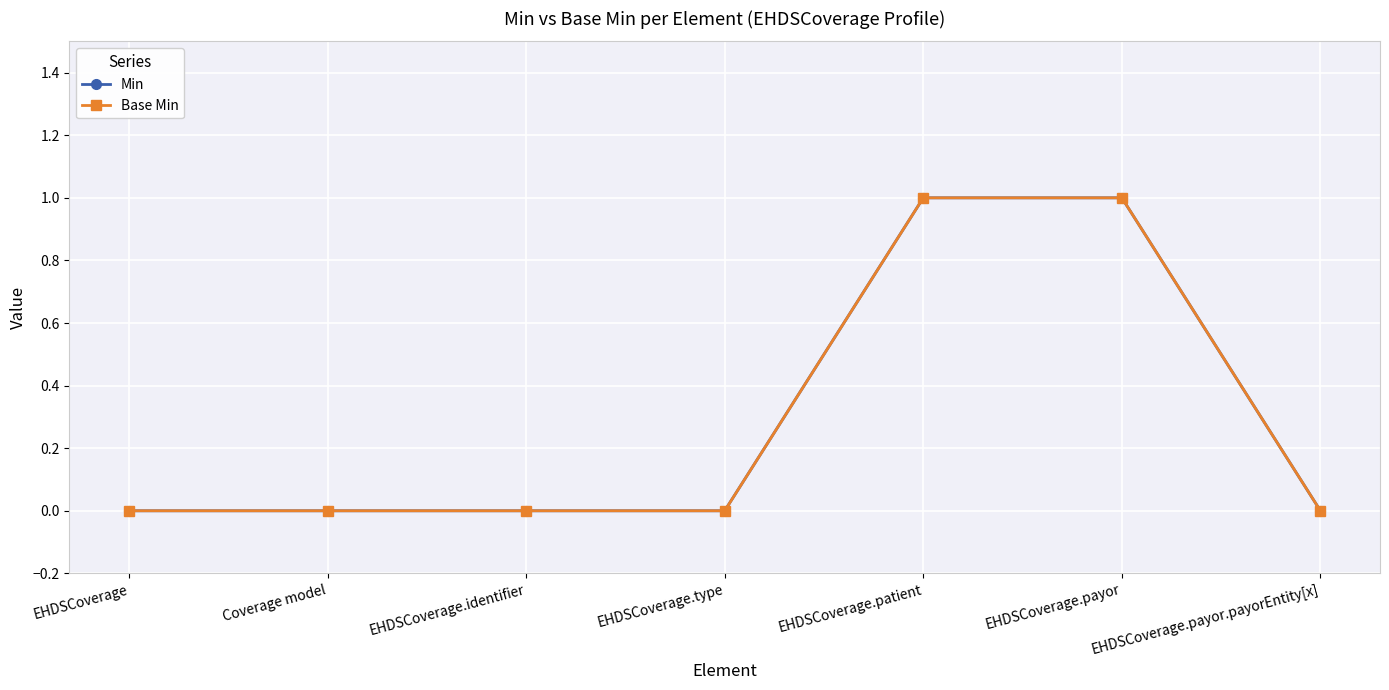

List the series in order of their peak value, highest first.

Min, Base Min